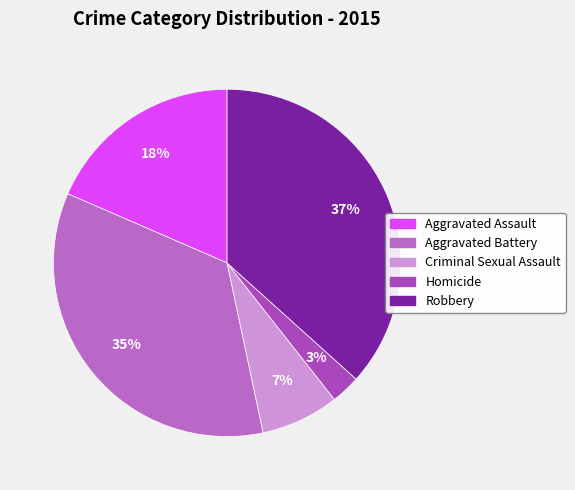

The Homicide slice represents 8% of the pie. True or false?

False